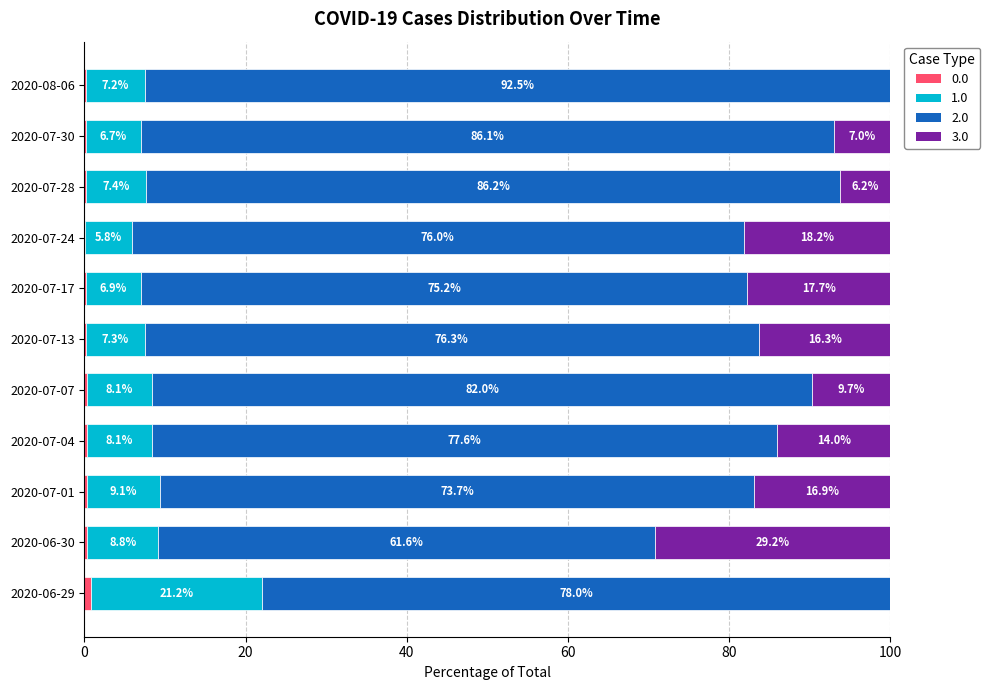

What is the total value across all series at 2020-07-04?

100.0